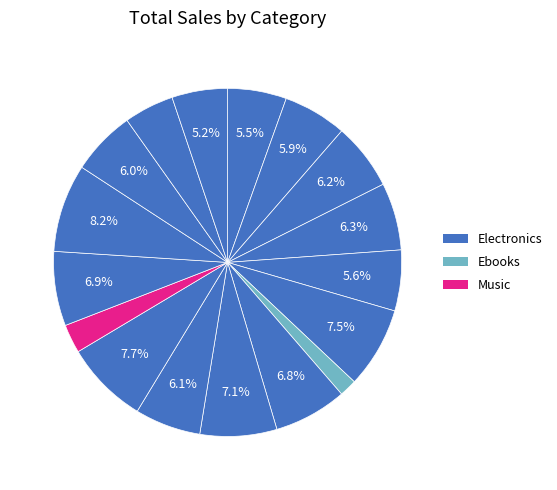

Count the number of slices in the pie.

17